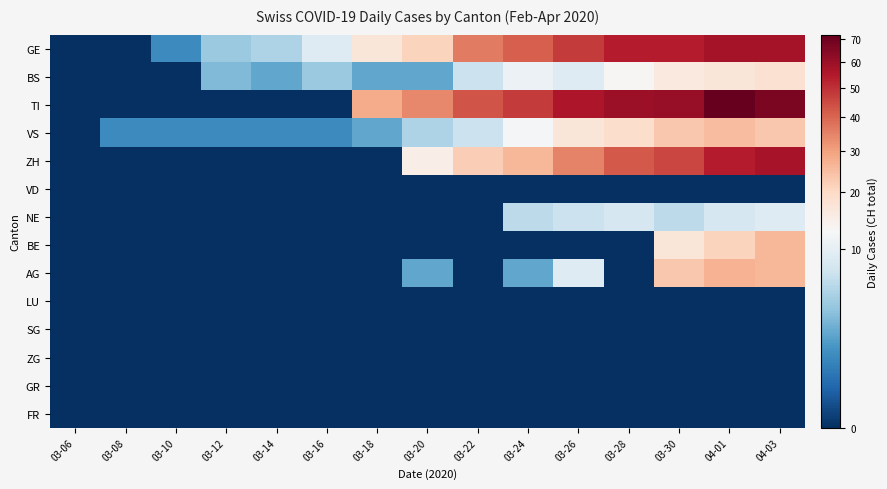

Which label corresponds to the largest value in the chart?

04-01